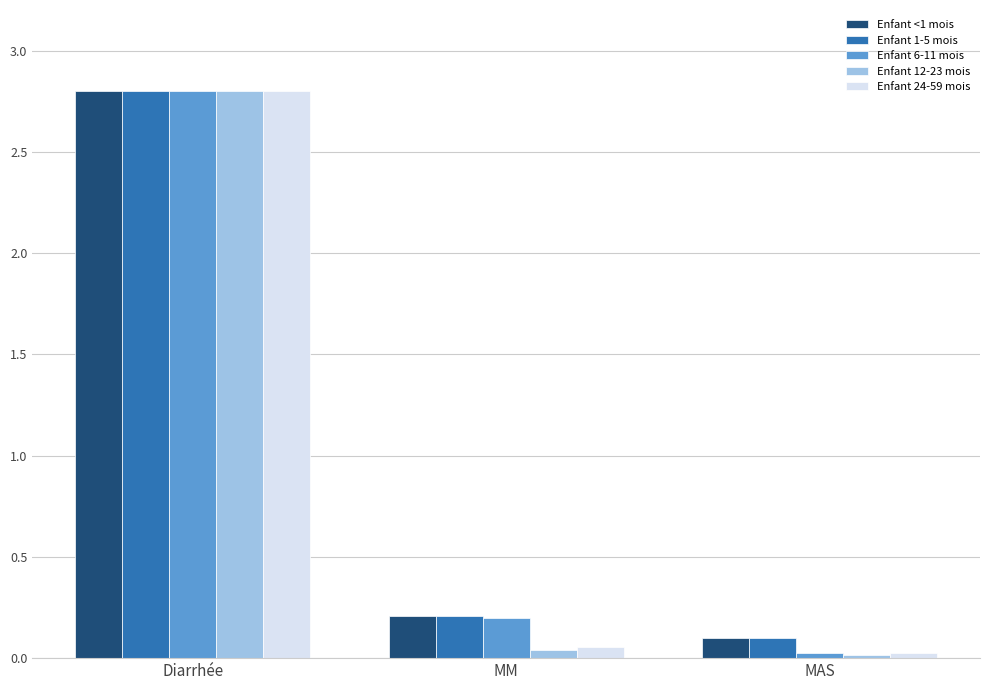

The value of Enfant 1-5 mois at MM is 0.1. True or false?

False